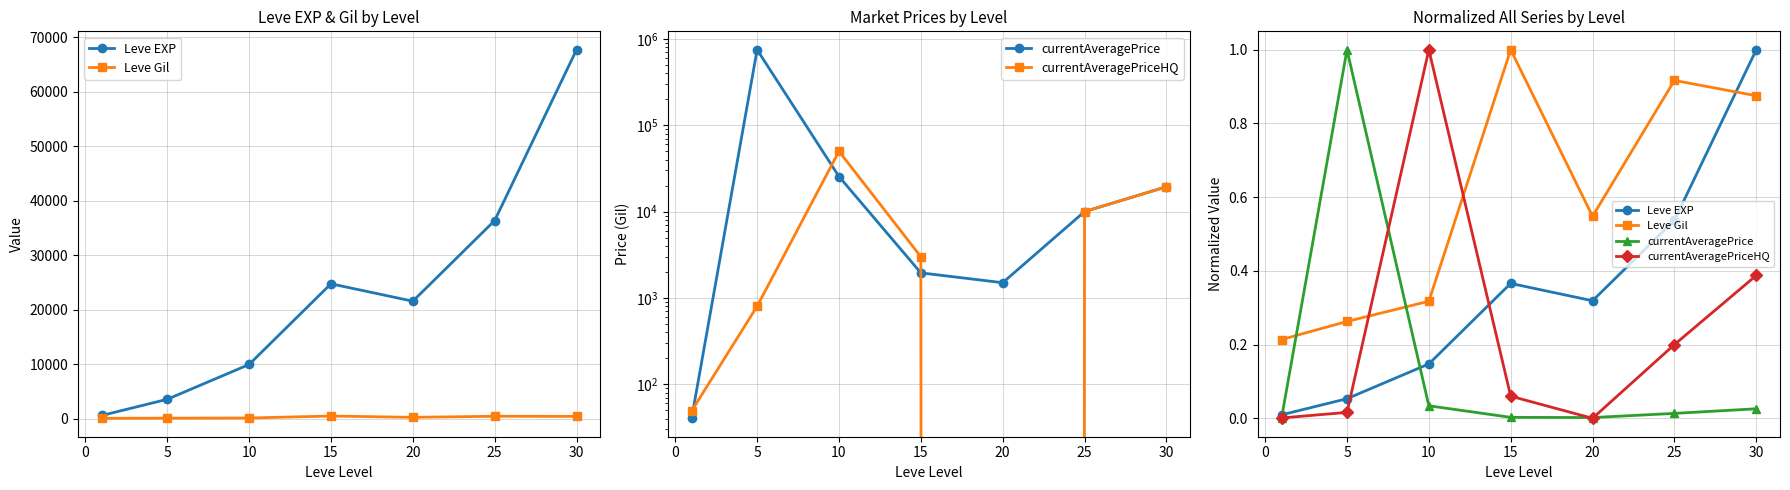

Which has a higher value, 5 or 15?

15